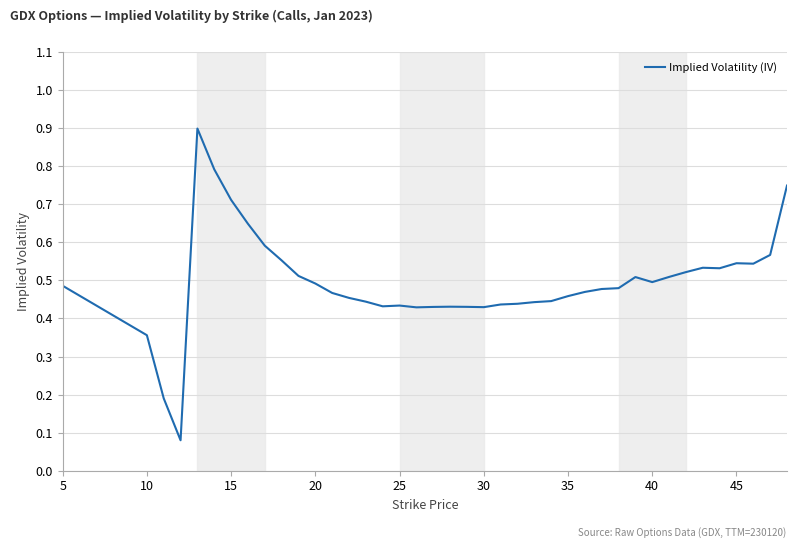

What is the difference between the maximum and minimum values?

0.8